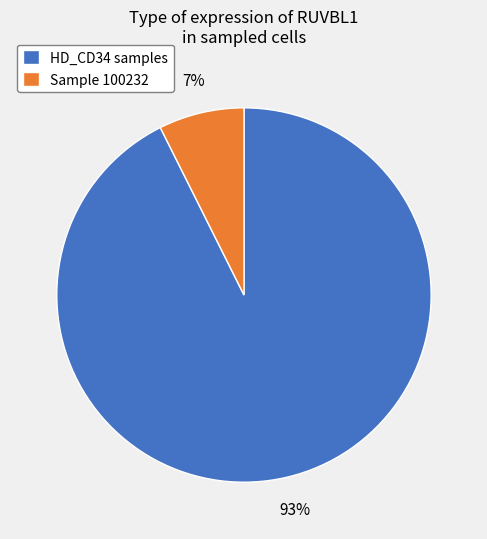

Is there any slice that represents more than half of the pie?

Yes